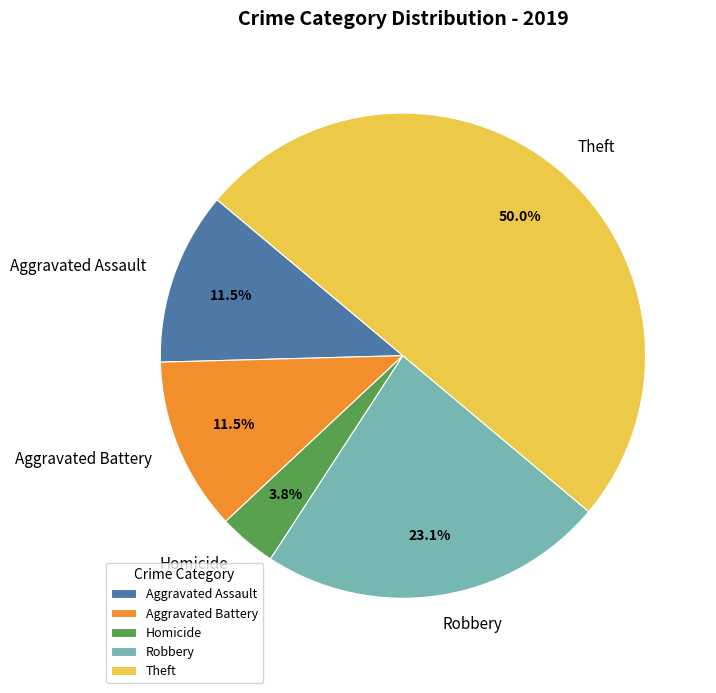

What percentage is NOT represented by Aggravated Battery?

88.5%